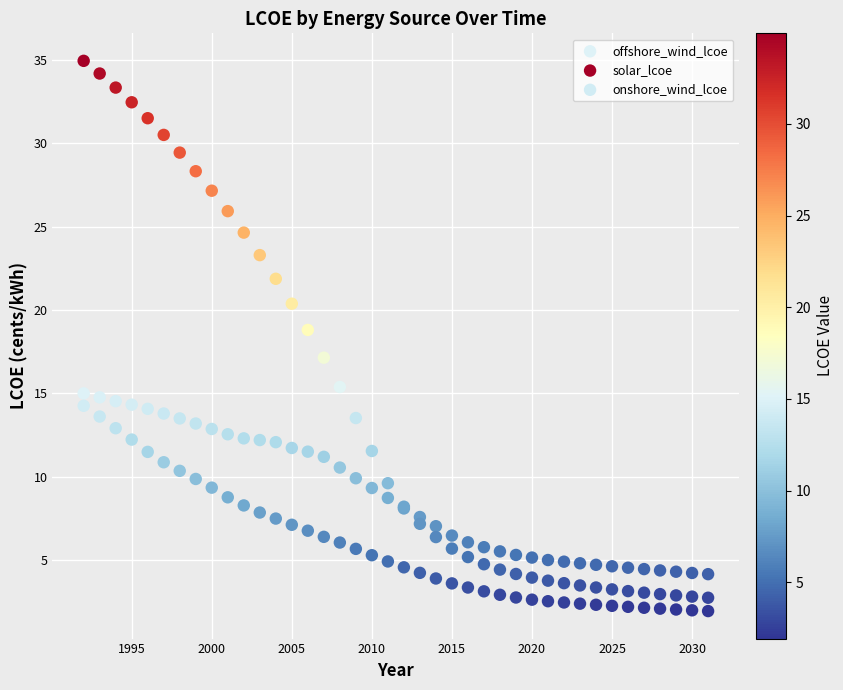

What is the X range (max minus min) for the scatter plot?

39.0